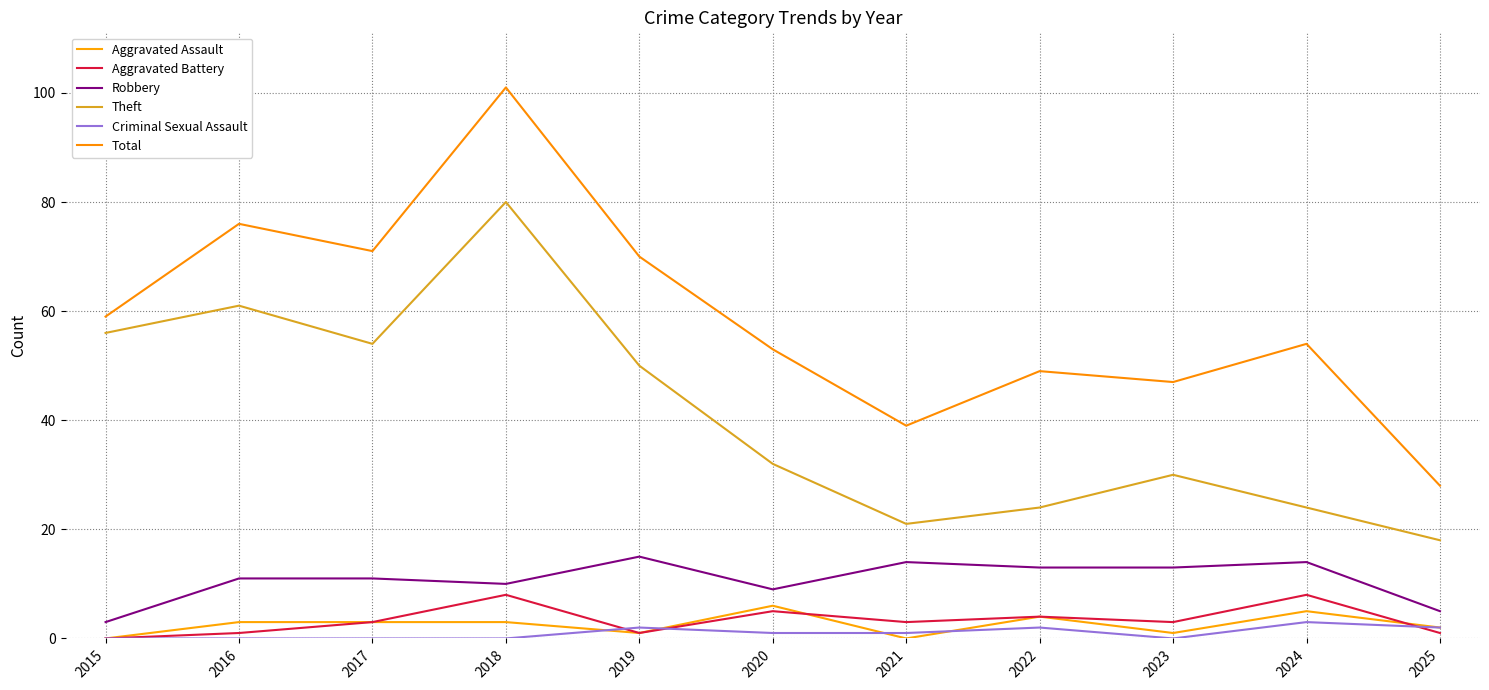

What is the value of the Total point at the 9th from the left?

47